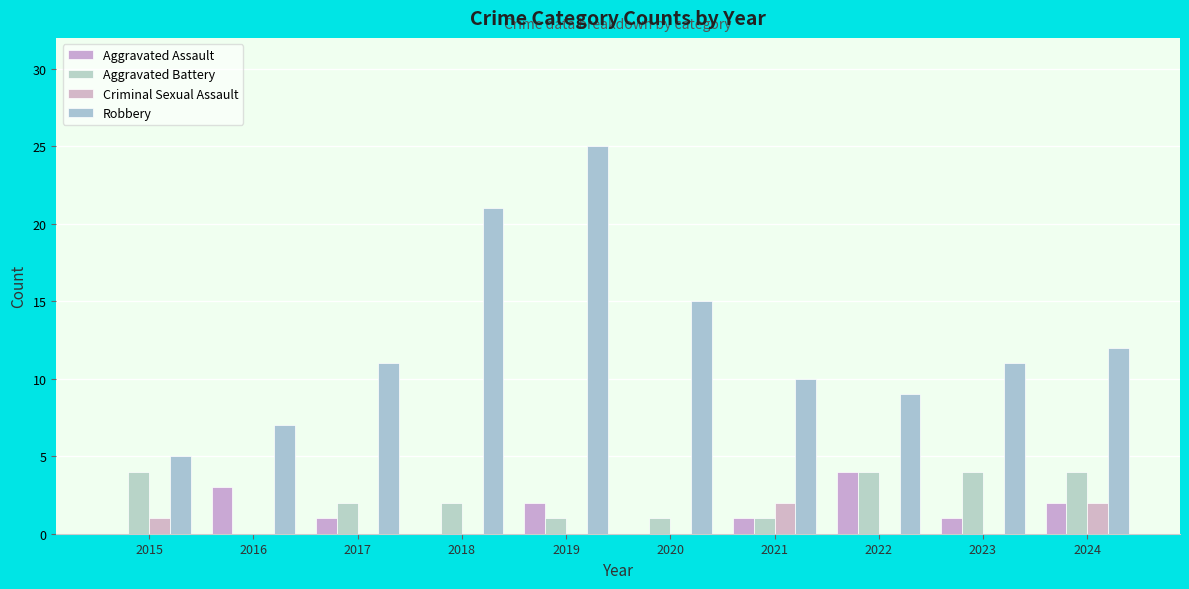

The value of Robbery at 2022 is 9. True or false?

True